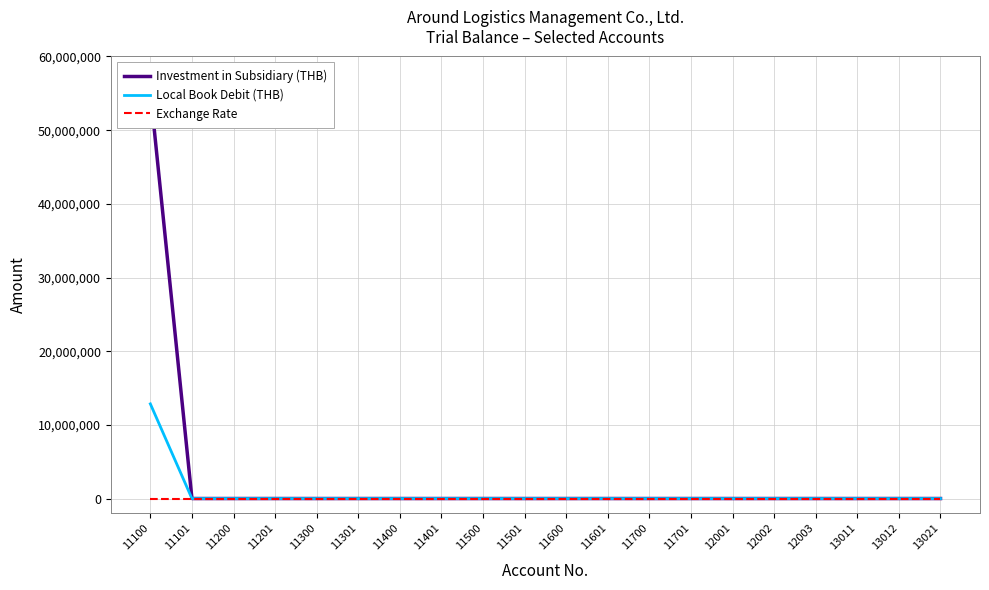

True or false: Exchange Rate has a value of 4.3 at 11200.

True